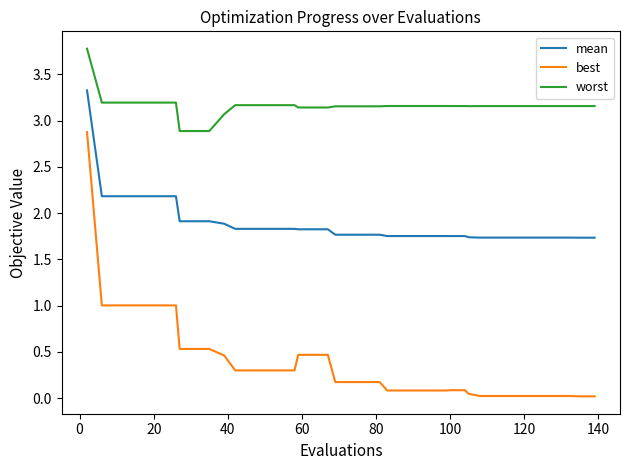

Which series has the largest range (max minus min)?

best